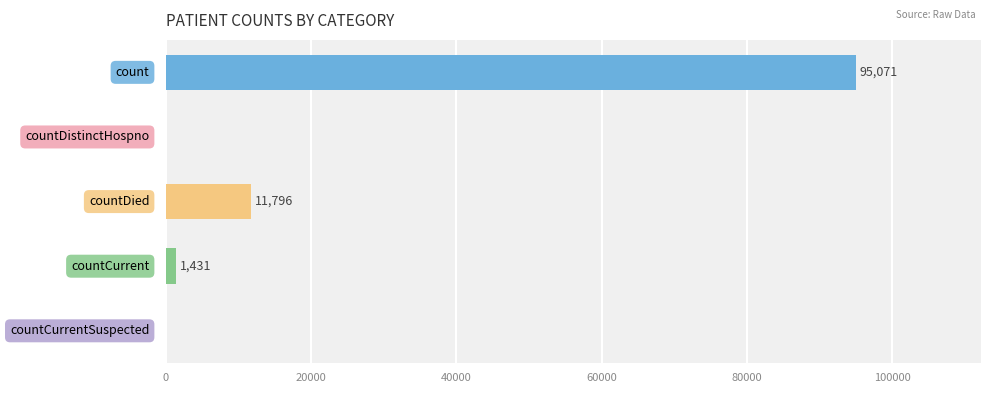

What is the sum of all values?

108298